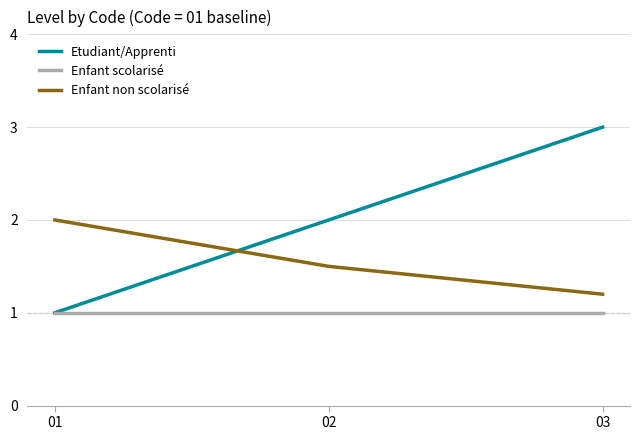

What is the spread (max minus min) of values at 02?

1.0